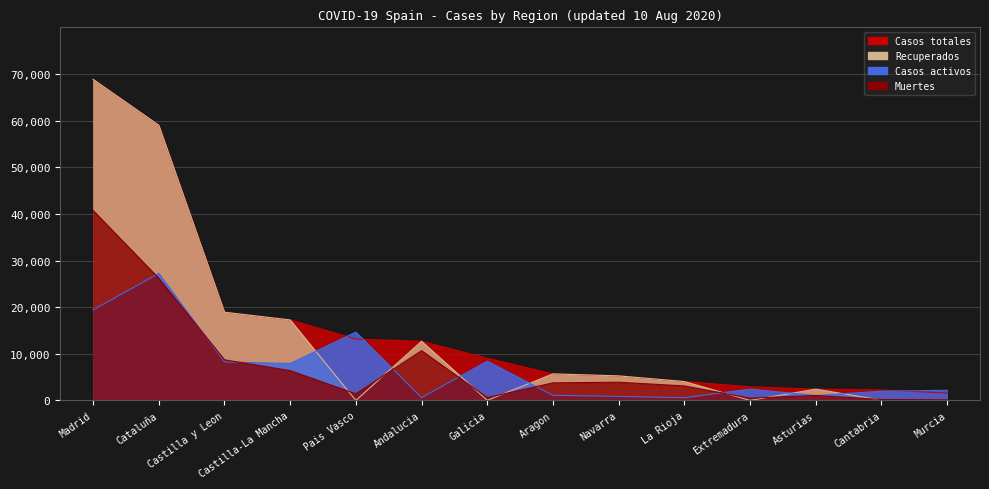

What is the sum of the Recuperados values at Cataluña and Castilla y Leon?

77926